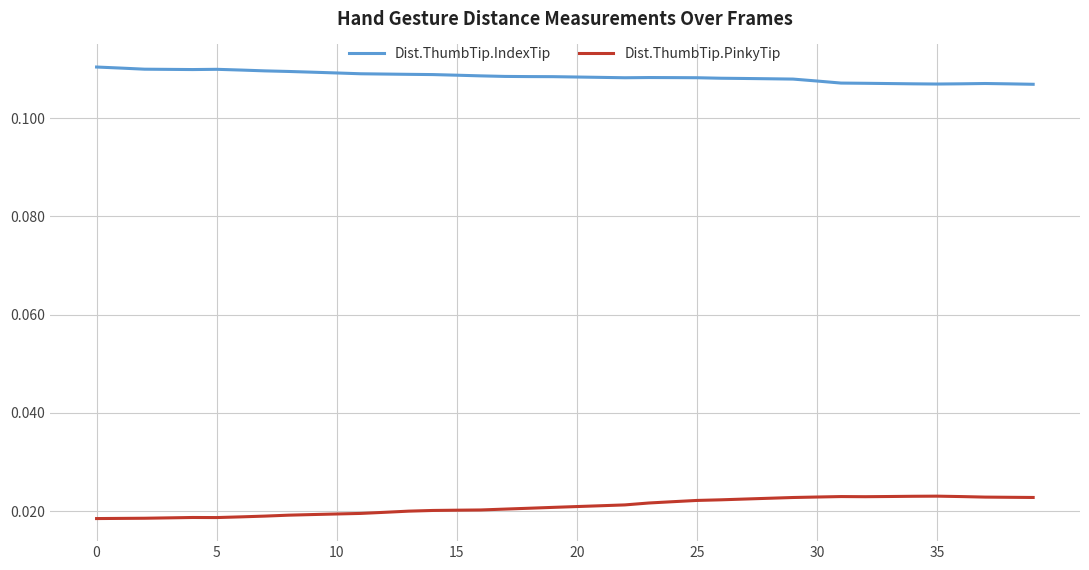

Which series has the largest total across all categories?

Dist.ThumbTip.IndexTip